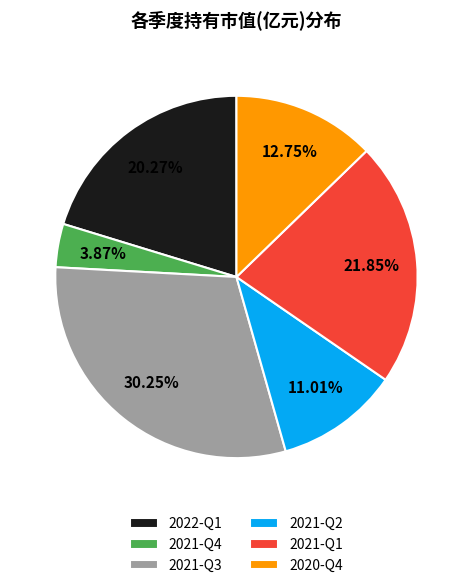

How much of the chart is everything except 2021-Q2?

89.0%